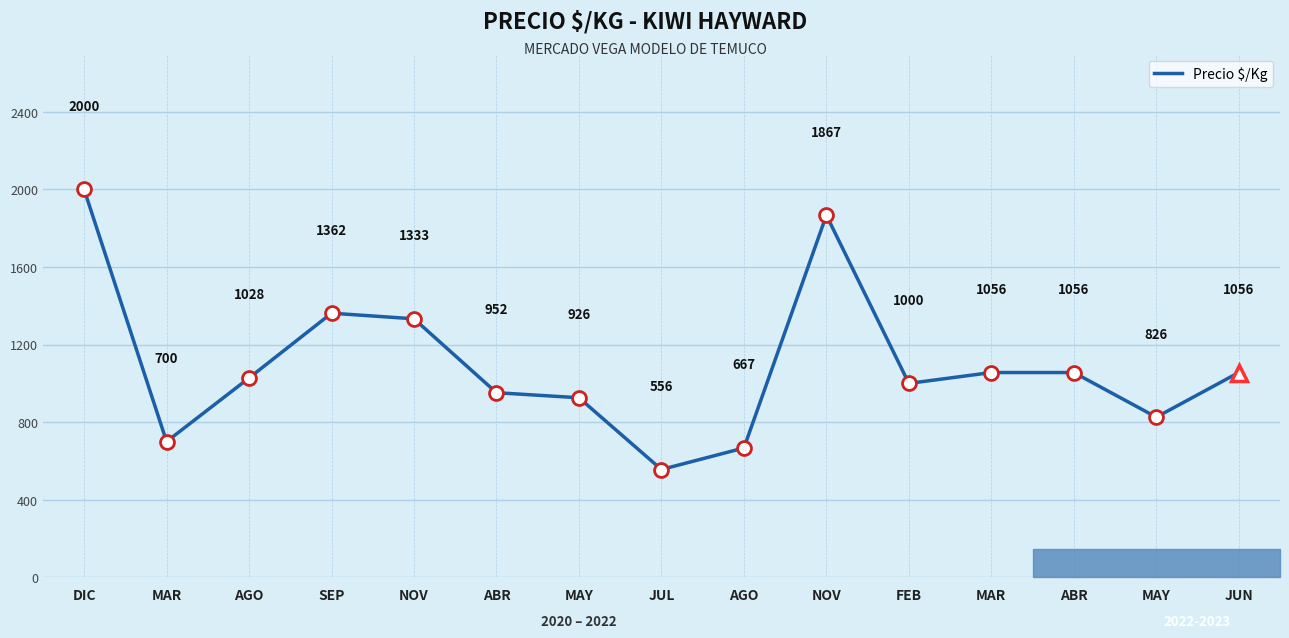

Is it true that the value at DIC is 687?

False